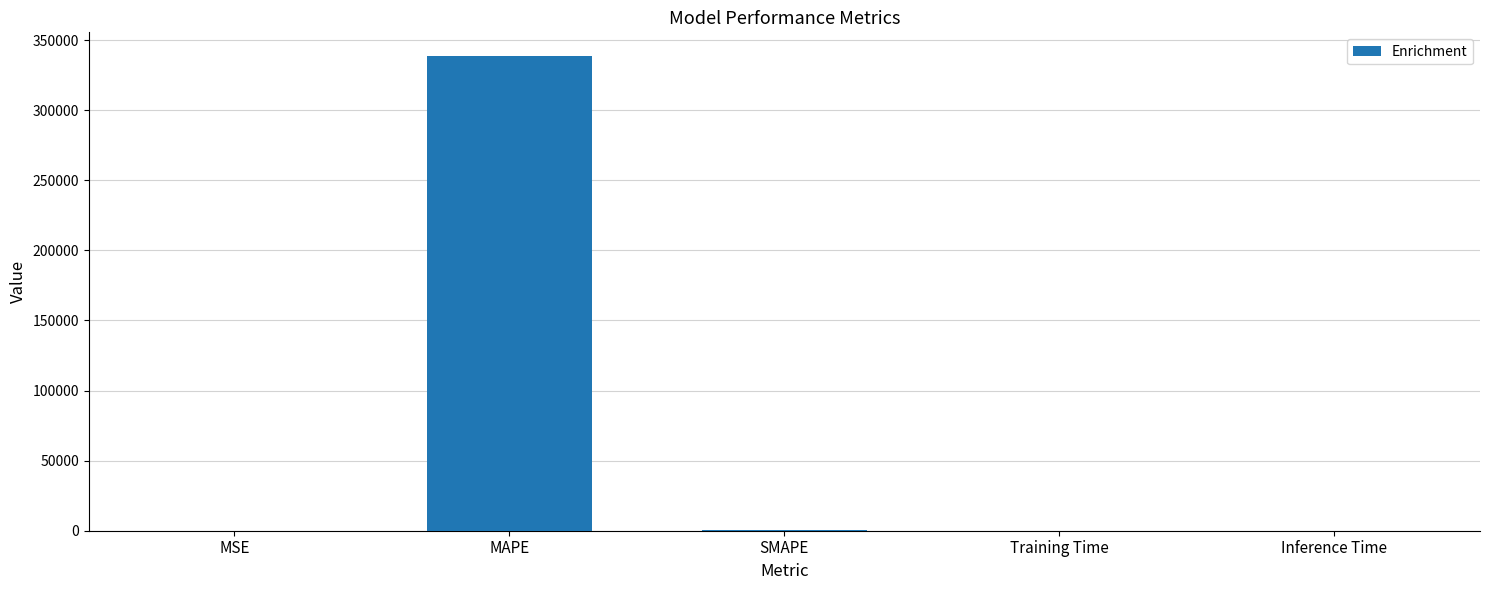

Which label corresponds to the largest value in the chart?

MAPE